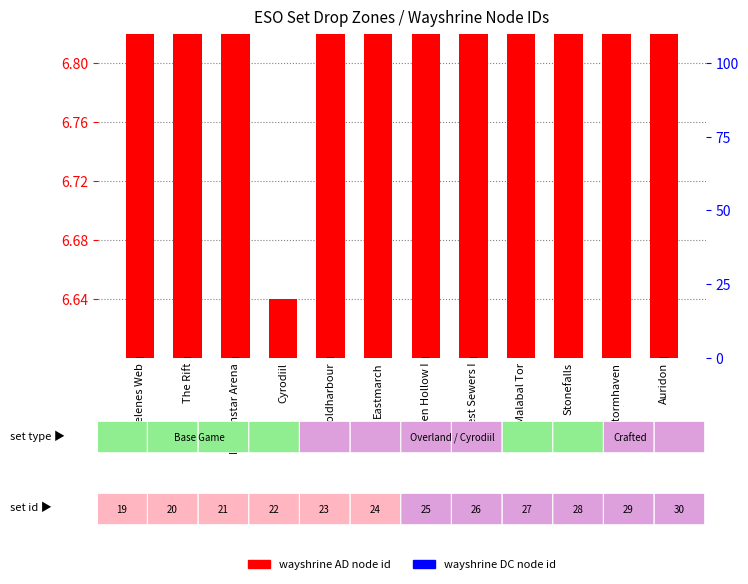

Is the value of wayshrine DC id at The Rift greater than the value of wayshrine AD id at Dragonstar Arena?

No